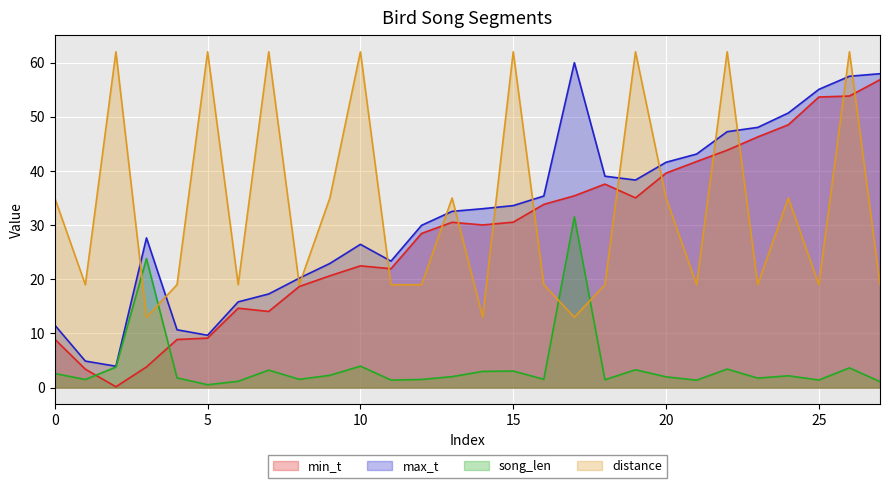

How many lines are shown in the chart?

4